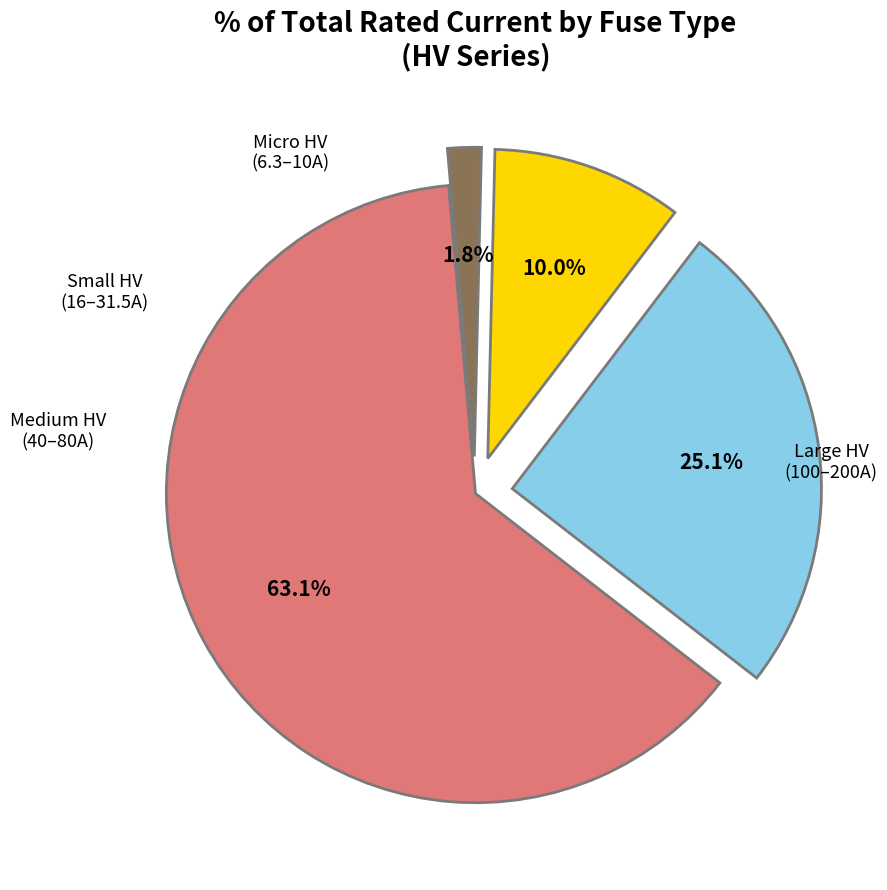

Does any single category account for the majority?

Yes